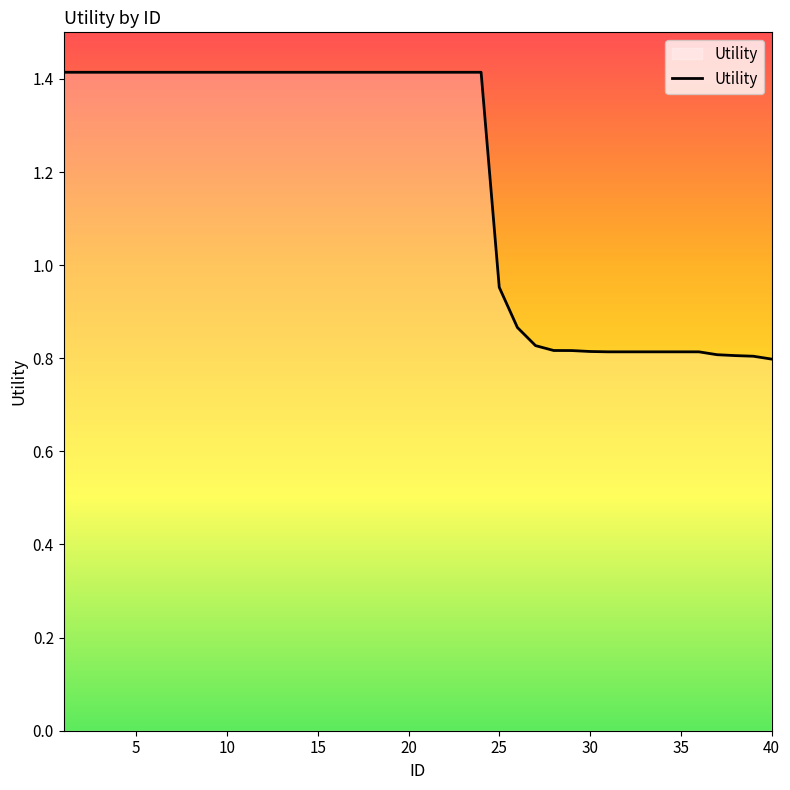

What is the maximum value shown in the chart?

1.4